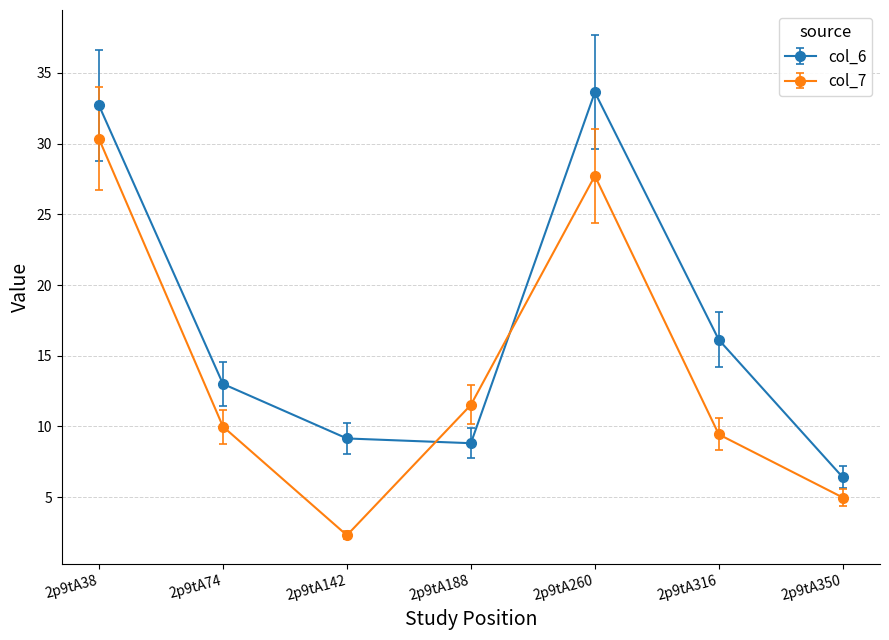

At which category does the chart reach its minimum across all series?

2p9tA142